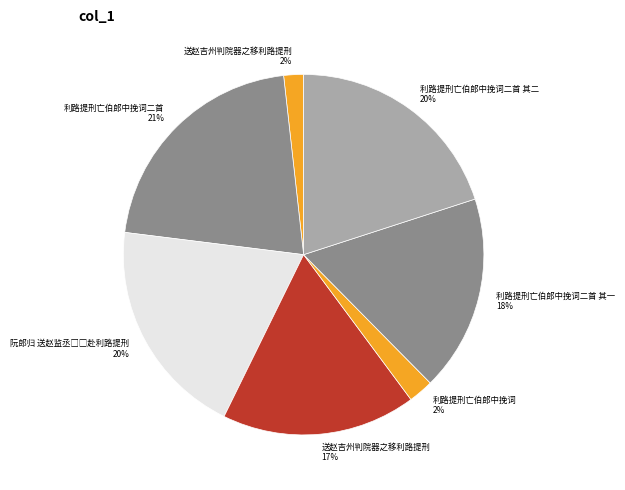

What portion of the pie excludes 阮郎归 送赵监丞□□赴利路提刑?

80.3%